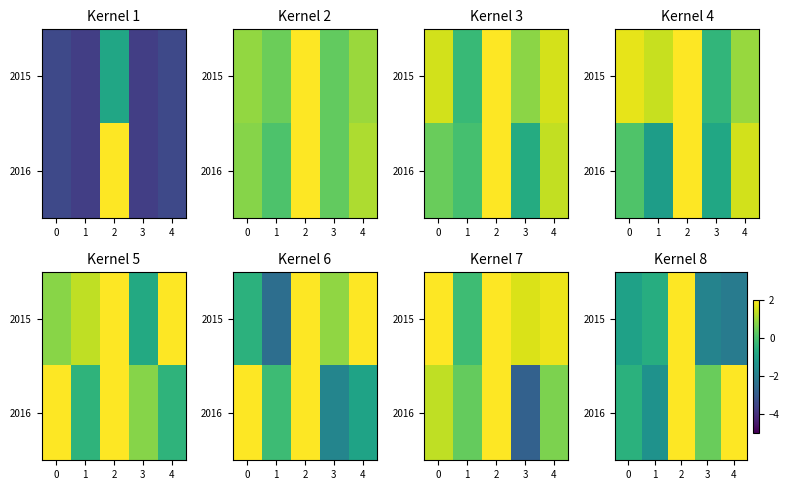

How many data points in 2016 are above 0?

3